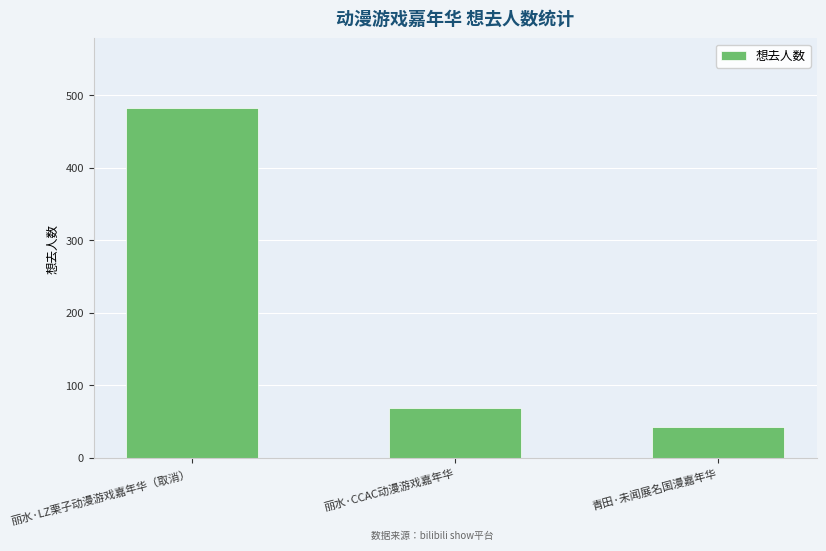

Count the number of data series in this chart.

1